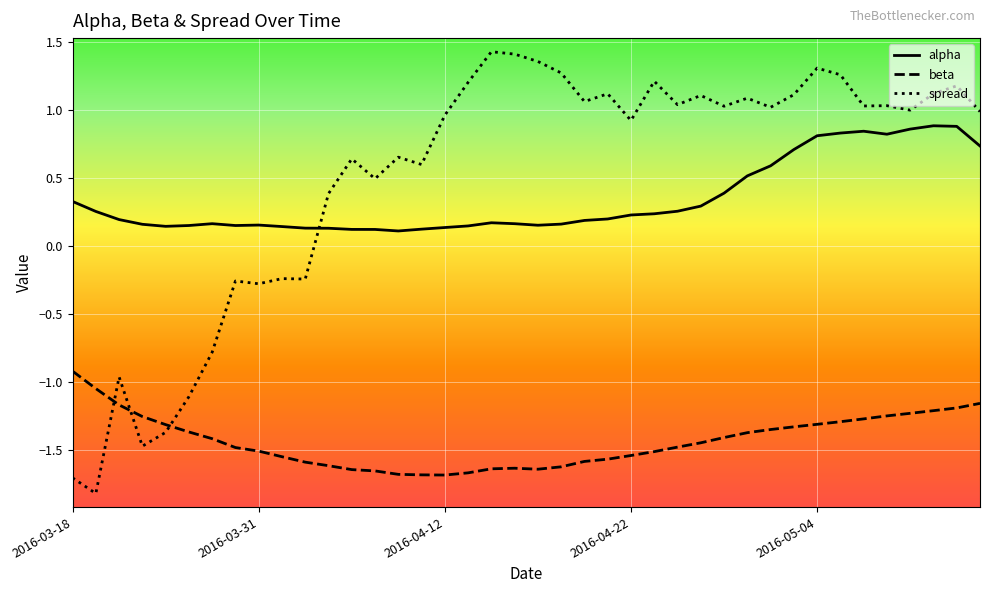

What is the smallest value displayed?

-1.8